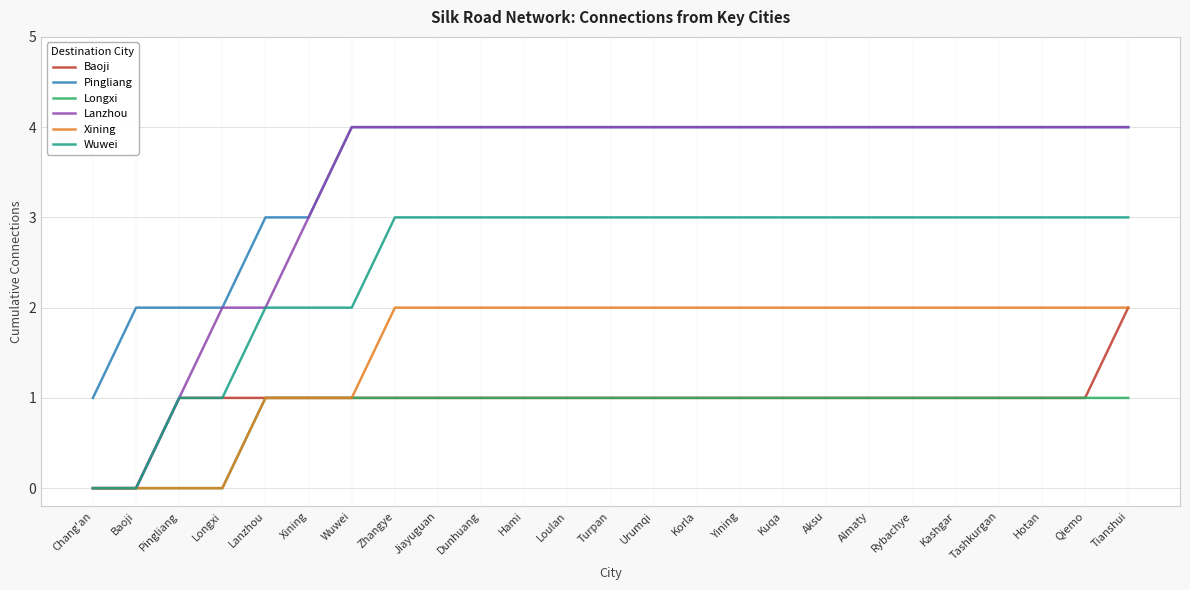

What position from the left is Tianshui?

25